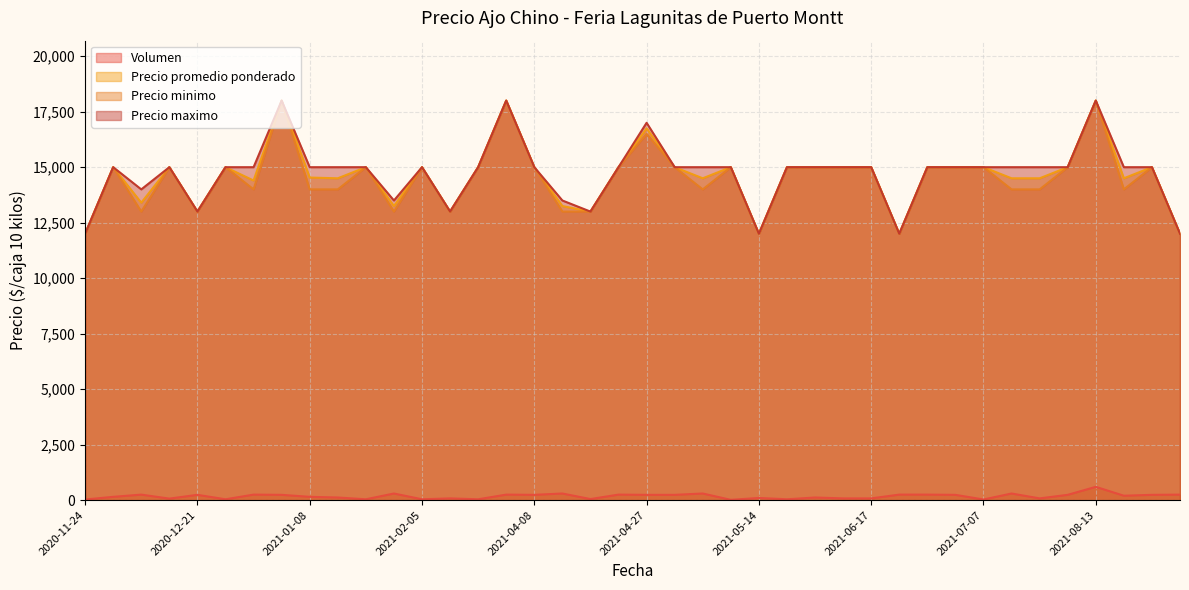

Reading left to right, transcribe all the data shown in this chart.

Volumen: 2020-11-24=30	2020-12-04=150	2020-12-14=250	2020-12-16=70	2020-12-21=240	2020-12-24=40	2020-12-29=250	2021-01-06=240	2021-01-08=150	2021-01-26=120	2021-01-28=40	2021-02-04=300	2021-02-05=40	2021-02-09=80	2021-02-15=40	2021-03-23=250	2021-04-08=240	2021-04-09=300	2021-04-16=50	2021-04-19=250	2021-04-27=240	2021-04-29=240	2021-05-10=300	2021-05-13=15	2021-05-14=100	2021-05-19=40	2021-06-01=120	2021-06-15=80	2021-06-17=80	2021-06-30=250	2021-07-02=250	2021-07-05=240	2021-07-07=30	2021-07-19=300	2021-07-26=80	2021-08-05=240	2021-08-13=600	2021-08-20=200	2021-08-24=240	2021-08-27=250
Precio promedio ponderado: 2020-11-24=12000	2020-12-04=15000	2020-12-14=13400	2020-12-16=15000	2020-12-21=13000	2020-12-24=15000	2020-12-29=14400	2021-01-06=18000	2021-01-08=14533	2021-01-26=14500	2021-01-28=15000	2021-02-04=13250	2021-02-05=15000	2021-02-09=13000	2021-02-15=15000	2021-03-23=18000	2021-04-08=15000	2021-04-09=13250	2021-04-16=13000	2021-04-19=15000	2021-04-27=16750	2021-04-29=15000	2021-05-10=14500	2021-05-13=15000	2021-05-14=12000	2021-05-19=15000	2021-06-01=15000	2021-06-15=15000	2021-06-17=15000	2021-06-30=12000	2021-07-02=15000	2021-07-05=15000	2021-07-07=15000	2021-07-19=14500	2021-07-26=14500	2021-08-05=15000	2021-08-13=18000	2021-08-20=14500	2021-08-24=15000	2021-08-27=12000
Precio minimo: 2020-11-24=12000	2020-12-04=15000	2020-12-14=13000	2020-12-16=15000	2020-12-21=13000	2020-12-24=15000	2020-12-29=14000	2021-01-06=18000	2021-01-08=14000	2021-01-26=14000	2021-01-28=15000	2021-02-04=13000	2021-02-05=15000	2021-02-09=13000	2021-02-15=15000	2021-03-23=18000	2021-04-08=15000	2021-04-09=13000	2021-04-16=13000	2021-04-19=15000	2021-04-27=16500	2021-04-29=15000	2021-05-10=14000	2021-05-13=15000	2021-05-14=12000	2021-05-19=15000	2021-06-01=15000	2021-06-15=15000	2021-06-17=15000	2021-06-30=12000	2021-07-02=15000	2021-07-05=15000	2021-07-07=15000	2021-07-19=14000	2021-07-26=14000	2021-08-05=15000	2021-08-13=18000	2021-08-20=14000	2021-08-24=15000	2021-08-27=12000
Precio maximo: 2020-11-24=12000	2020-12-04=15000	2020-12-14=14000	2020-12-16=15000	2020-12-21=13000	2020-12-24=15000	2020-12-29=15000	2021-01-06=18000	2021-01-08=15000	2021-01-26=15000	2021-01-28=15000	2021-02-04=13500	2021-02-05=15000	2021-02-09=13000	2021-02-15=15000	2021-03-23=18000	2021-04-08=15000	2021-04-09=13500	2021-04-16=13000	2021-04-19=15000	2021-04-27=17000	2021-04-29=15000	2021-05-10=15000	2021-05-13=15000	2021-05-14=12000	2021-05-19=15000	2021-06-01=15000	2021-06-15=15000	2021-06-17=15000	2021-06-30=12000	2021-07-02=15000	2021-07-05=15000	2021-07-07=15000	2021-07-19=15000	2021-07-26=15000	2021-08-05=15000	2021-08-13=18000	2021-08-20=15000	2021-08-24=15000	2021-08-27=12000